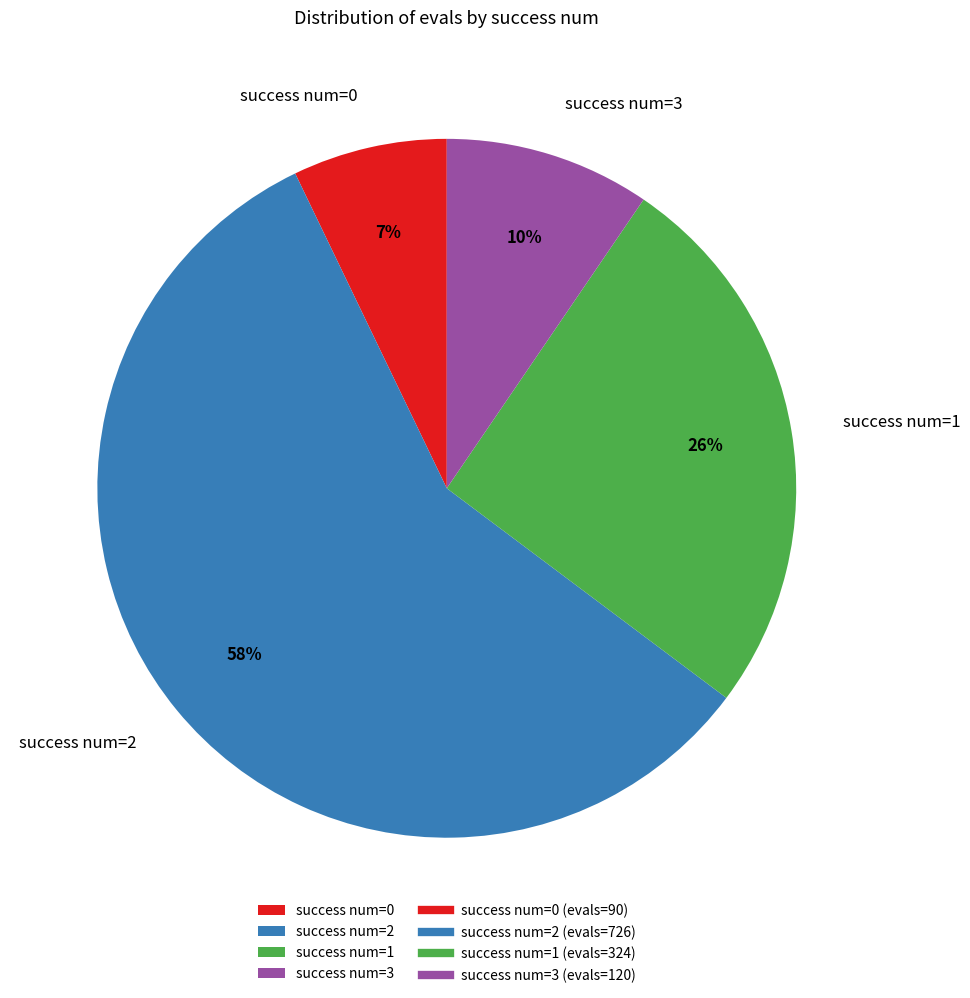

Is it true that success num=2 is 58% of the pie?

True